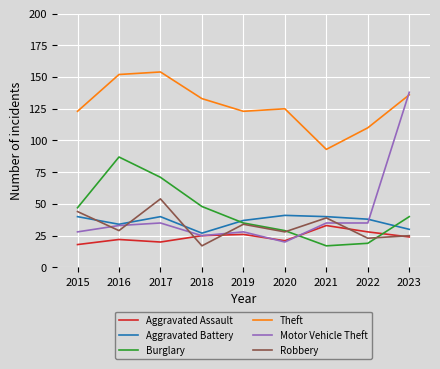

The Motor Vehicle Theft series shows 35 at 2018. True or false?

False